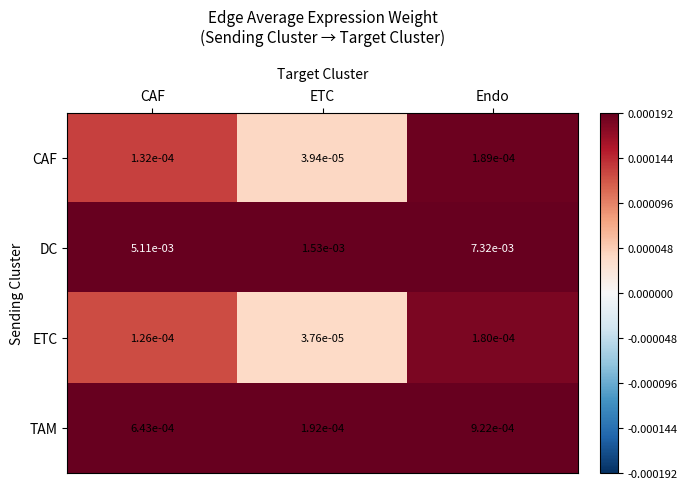

Which series has the largest total across all categories?

DC